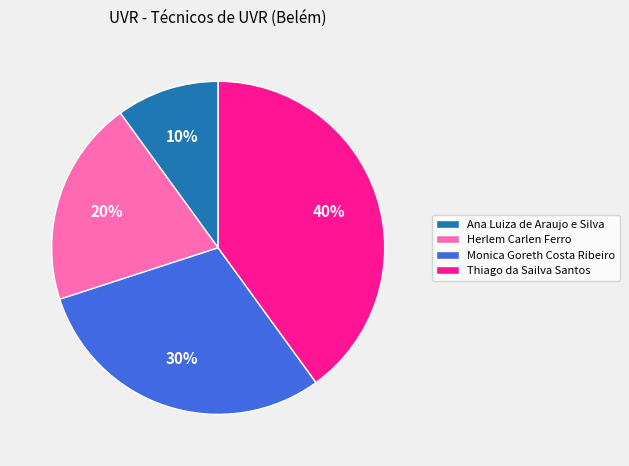

Is the sum of Monica Goreth Costa Ribeiro and Thiago da Sailva Santos greater than half?

Yes